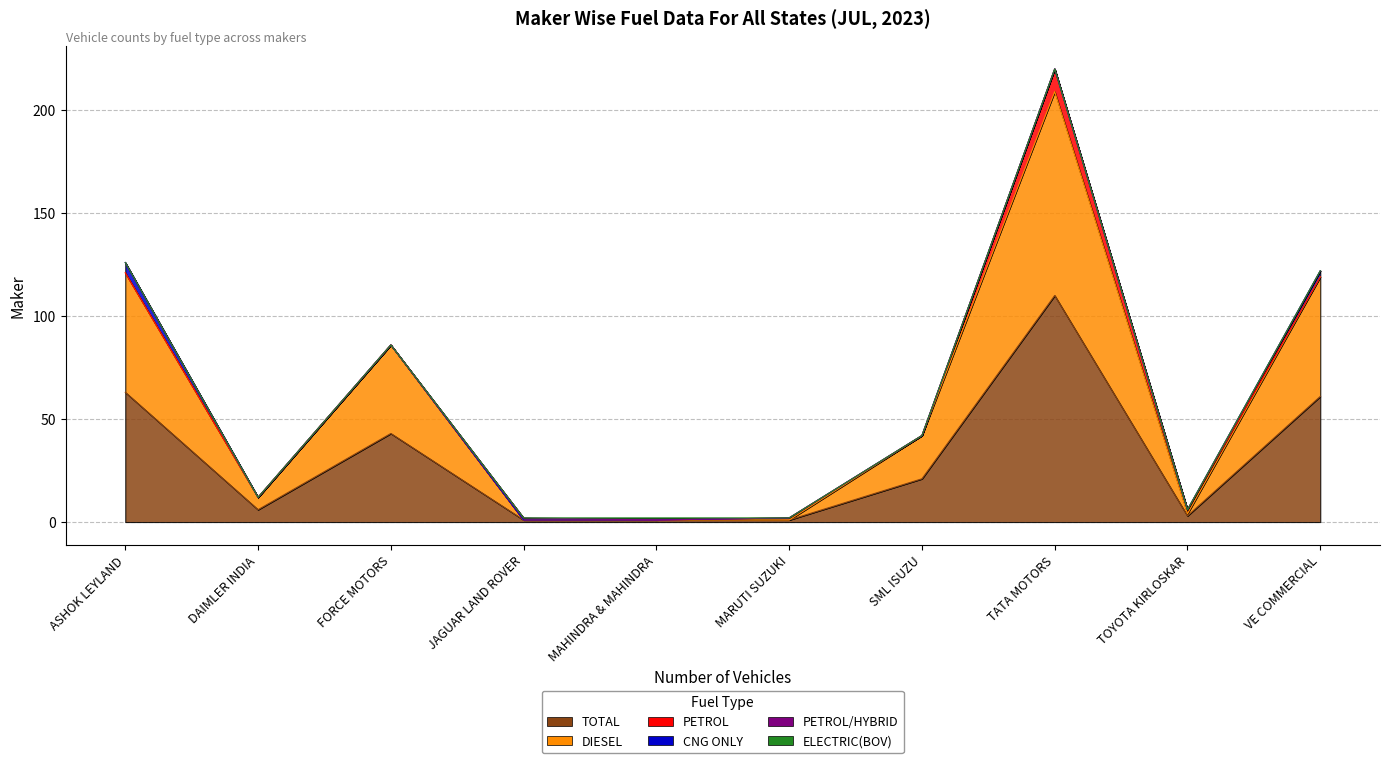

At which label does TOTAL reach its peak?

7